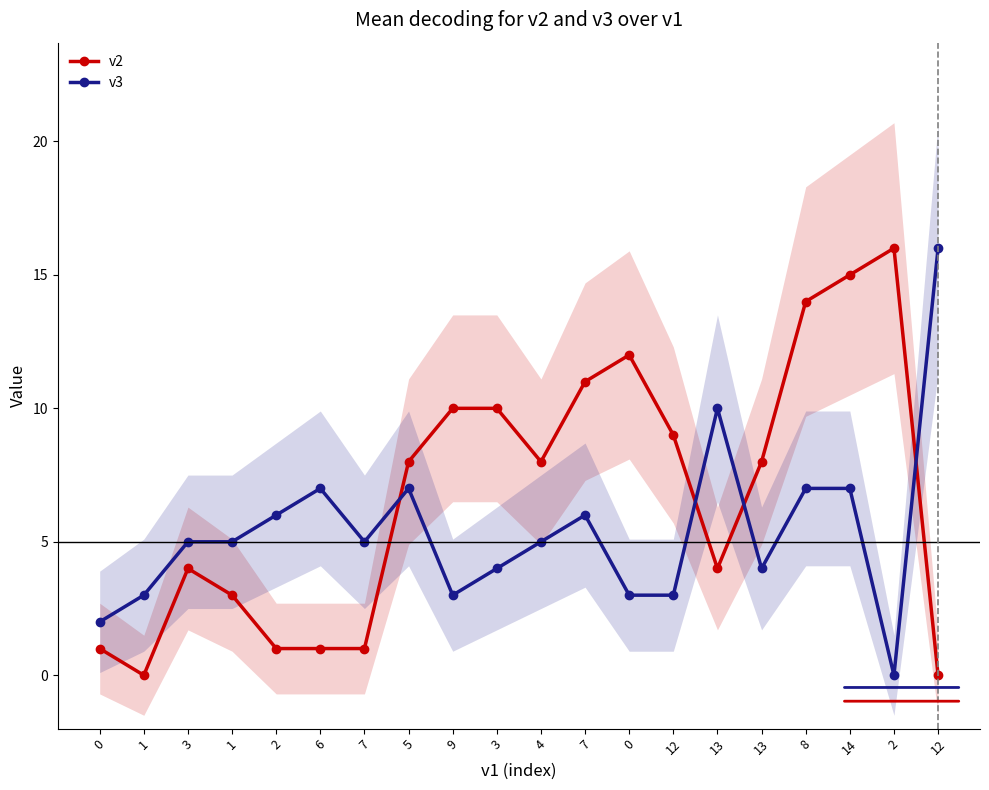

What is the difference between the second highest and minimum values in the v3 series?

10